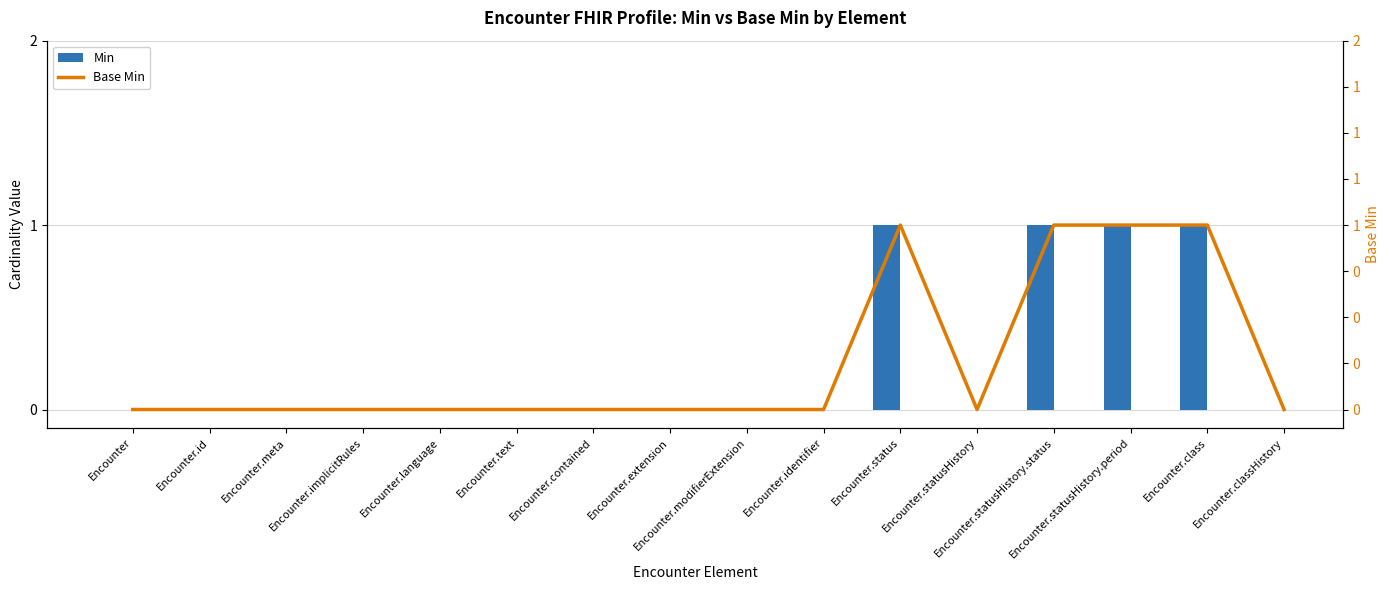

What is the sum of all Base Min values?

4